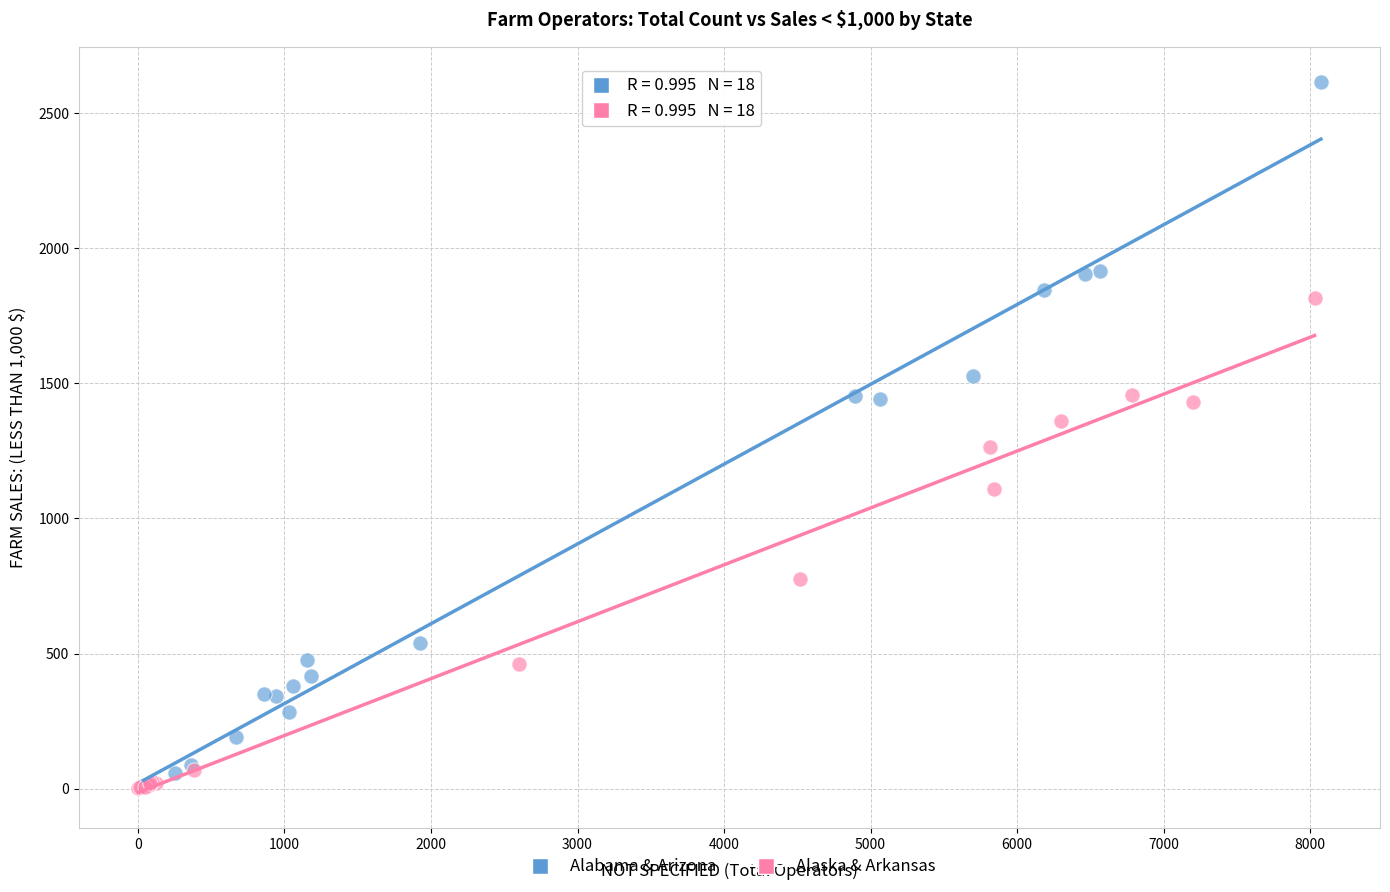

Which series has the widest spread of Y values?

Alabama & Arizona